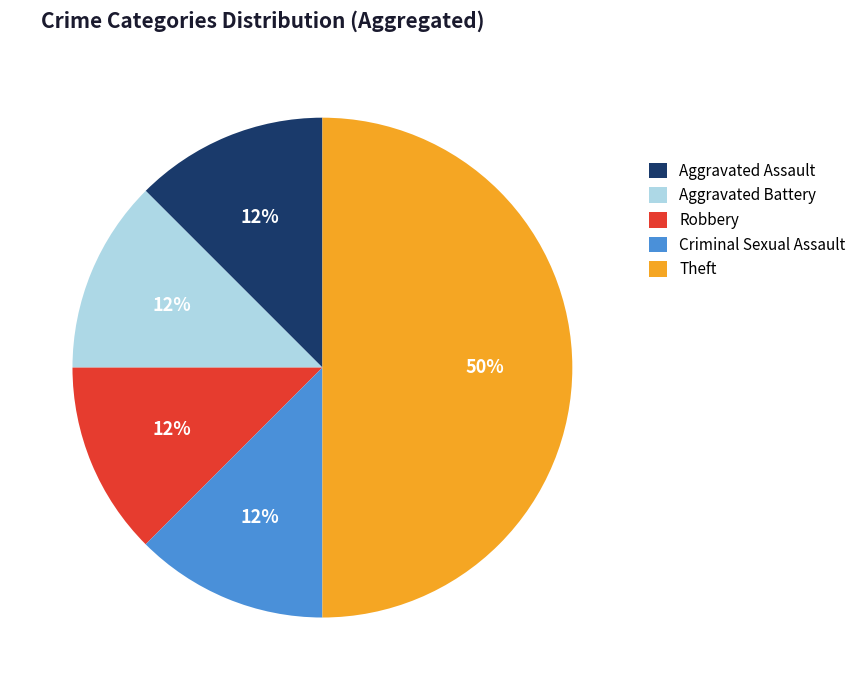

Which slice is the largest?

Theft